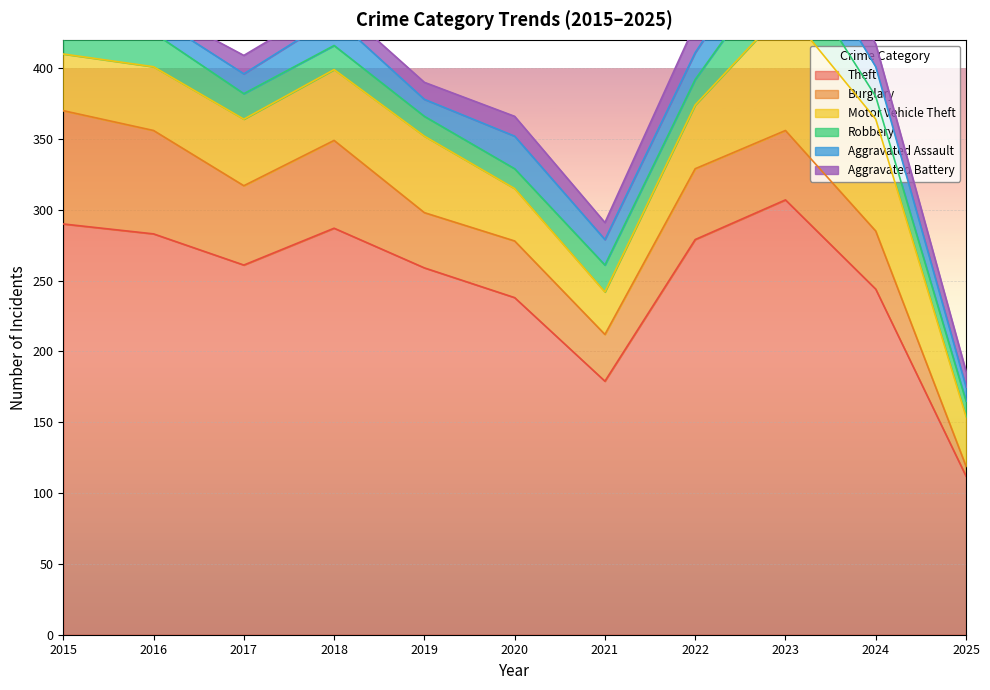

In Aggravated Battery, how many points are higher than both neighbors (excluding endpoints)?

3